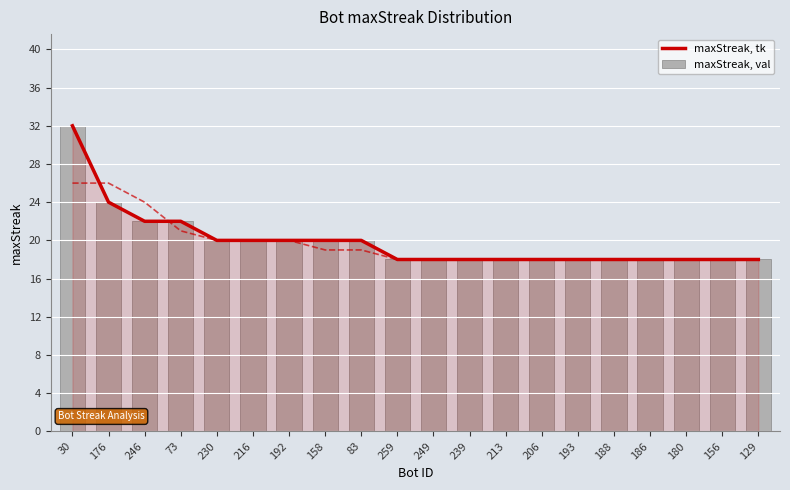

Which label corresponds to the largest value in the chart?

30